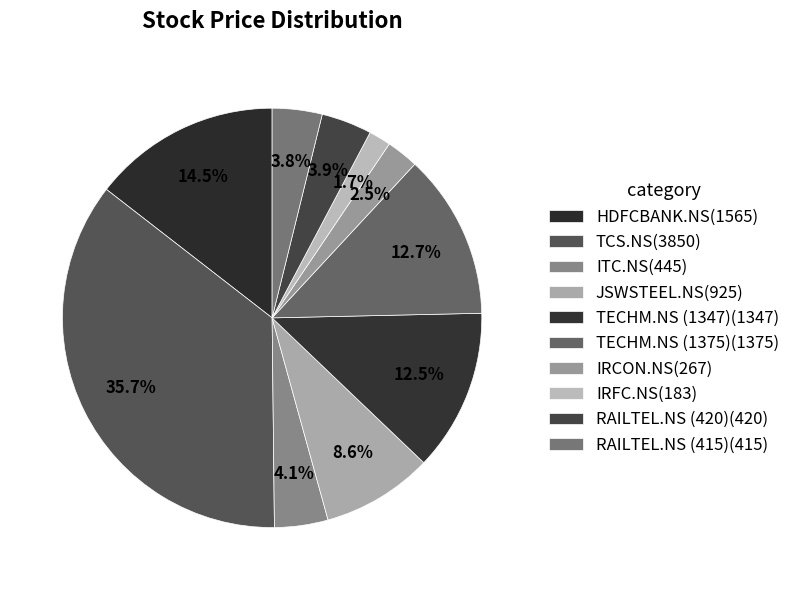

Is it true that RAILTEL.NS (420) is 4% of the pie?

True